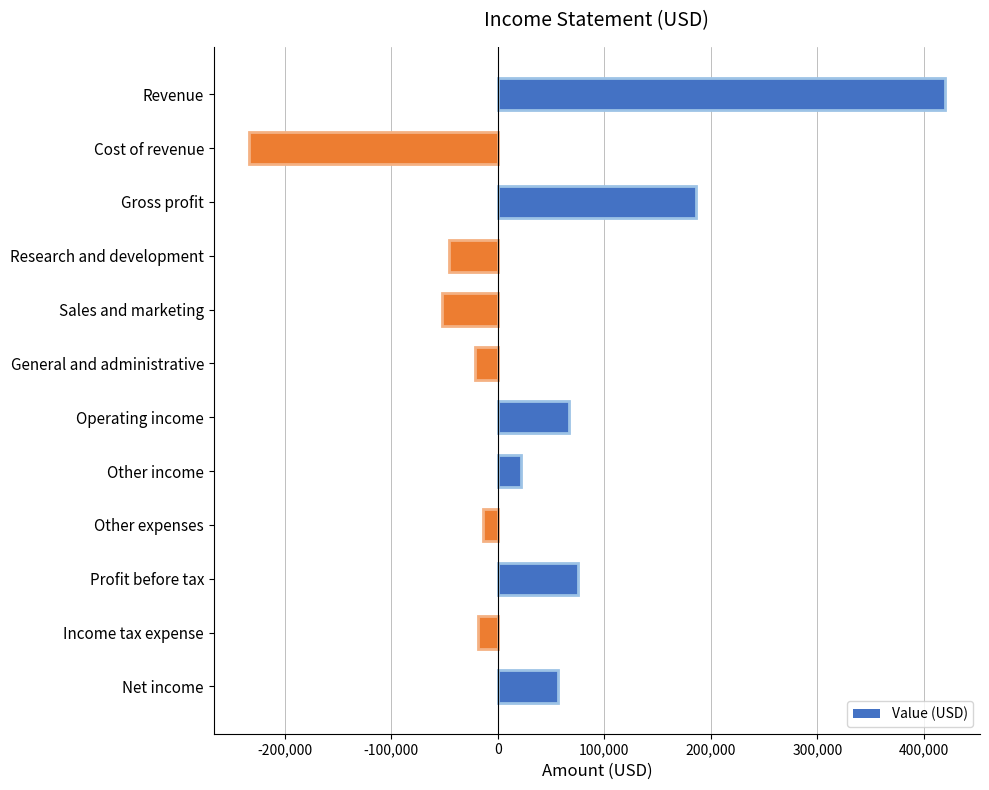

What is the value of the 6th bar from the left?

-21000